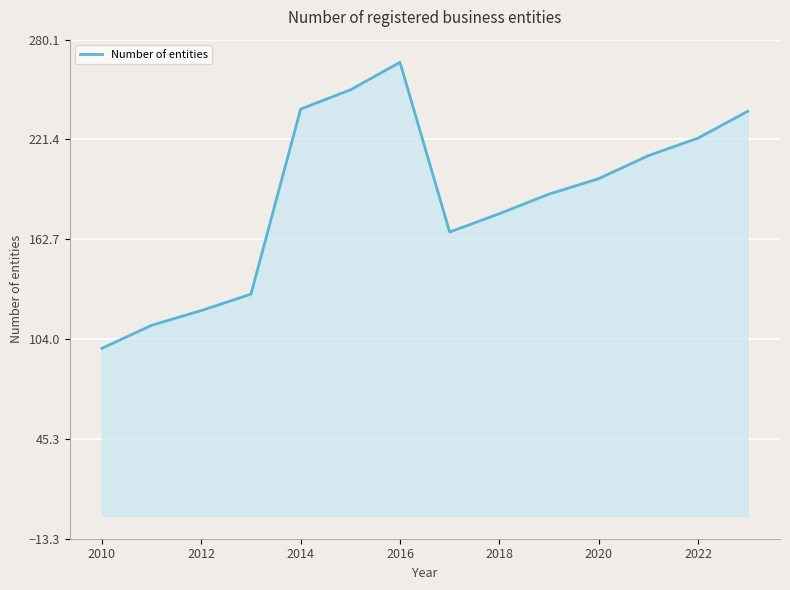

What is the smallest value displayed?

98.6